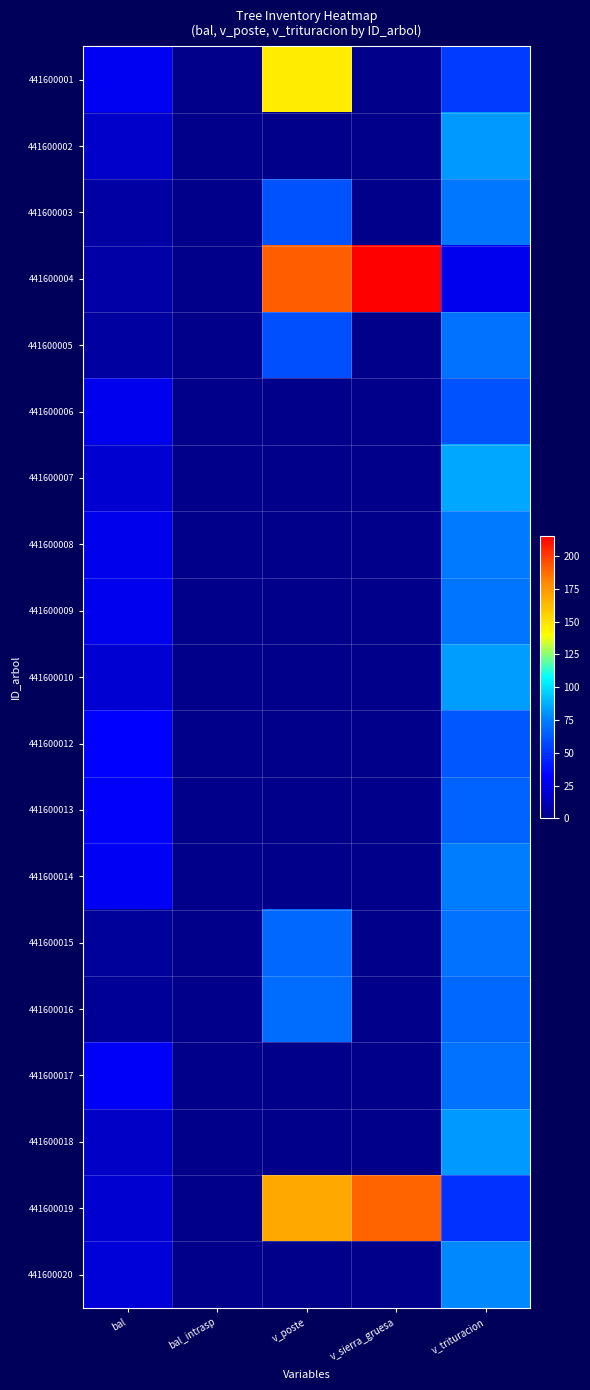

Reading left to right, extract all data points from this chart.

441600001: bal=28.9	bal_intrasp=0.0	v_poste=145.5	v_sierra_gruesa=0.0	v_trituracion=52.4
441600002: bal=18.1	bal_intrasp=0.0	v_poste=0.0	v_sierra_gruesa=0.0	v_trituracion=82.1
441600003: bal=7.4	bal_intrasp=0.0	v_poste=59.8	v_sierra_gruesa=0.0	v_trituracion=73.0
441600004: bal=8.3	bal_intrasp=0.0	v_poste=191.6	v_sierra_gruesa=215.3	v_trituracion=28.6
441600005: bal=6.5	bal_intrasp=0.0	v_poste=59.3	v_sierra_gruesa=0.0	v_trituracion=71.0
441600006: bal=28.4	bal_intrasp=0.0	v_poste=0.0	v_sierra_gruesa=0.0	v_trituracion=59.8
441600007: bal=20.1	bal_intrasp=0.0	v_poste=0.0	v_sierra_gruesa=0.0	v_trituracion=84.9
441600008: bal=27.2	bal_intrasp=0.0	v_poste=0.0	v_sierra_gruesa=0.0	v_trituracion=73.6
441600009: bal=27.8	bal_intrasp=0.0	v_poste=0.0	v_sierra_gruesa=0.0	v_trituracion=72.3
441600010: bal=20.8	bal_intrasp=0.0	v_poste=0.0	v_sierra_gruesa=0.0	v_trituracion=82.8
441600012: bal=32.1	bal_intrasp=0.0	v_poste=0.0	v_sierra_gruesa=0.0	v_trituracion=61.6
441600013: bal=31.1	bal_intrasp=0.0	v_poste=0.0	v_sierra_gruesa=0.0	v_trituracion=66.2
441600014: bal=29.5	bal_intrasp=0.0	v_poste=0.0	v_sierra_gruesa=0.0	v_trituracion=74.2
441600015: bal=4.5	bal_intrasp=0.0	v_poste=67.9	v_sierra_gruesa=0.0	v_trituracion=70.7
441600016: bal=3.5	bal_intrasp=0.0	v_poste=69.2	v_sierra_gruesa=0.0	v_trituracion=67.5
441600017: bal=30.6	bal_intrasp=0.0	v_poste=0.0	v_sierra_gruesa=0.0	v_trituracion=71.3
441600018: bal=17.4	bal_intrasp=0.0	v_poste=0.0	v_sierra_gruesa=0.0	v_trituracion=81.8
441600019: bal=19.5	bal_intrasp=0.0	v_poste=168.6	v_sierra_gruesa=189.8	v_trituracion=49.1
441600020: bal=22.2	bal_intrasp=0.0	v_poste=0.0	v_sierra_gruesa=0.0	v_trituracion=77.4